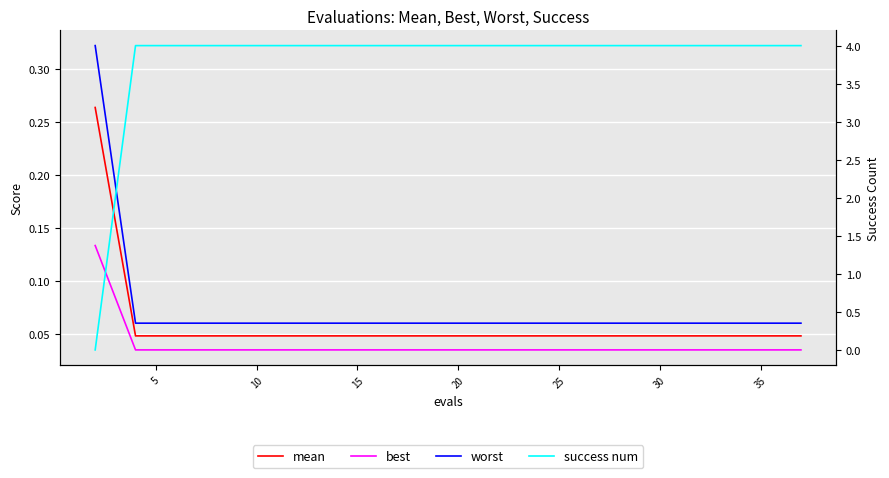

How many lines are shown in the chart?

4